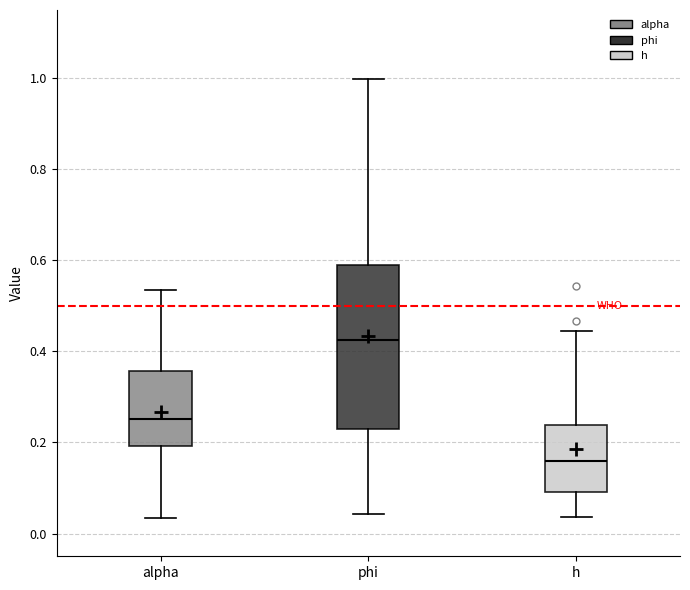

Reading left to right, read every box against the y-axis: the position of its median line, the range the box covers, and the ends of its whiskers. The values are not printed on the chart, so give them approximately, as read against the axis.

alpha: median 0.26, box 0.20 to 0.36, whiskers 0.04 to 0.54
phi: median 0.42, box 0.24 to 0.60, whiskers 0.04 to 1.00
h: median 0.16, box 0.10 to 0.24, whiskers 0.04 to 0.44